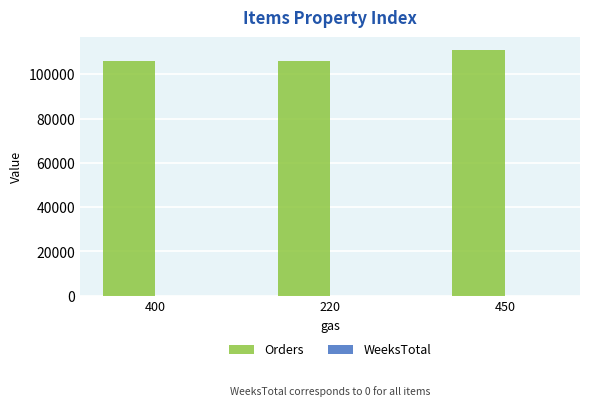

Count the number of data series in this chart.

1